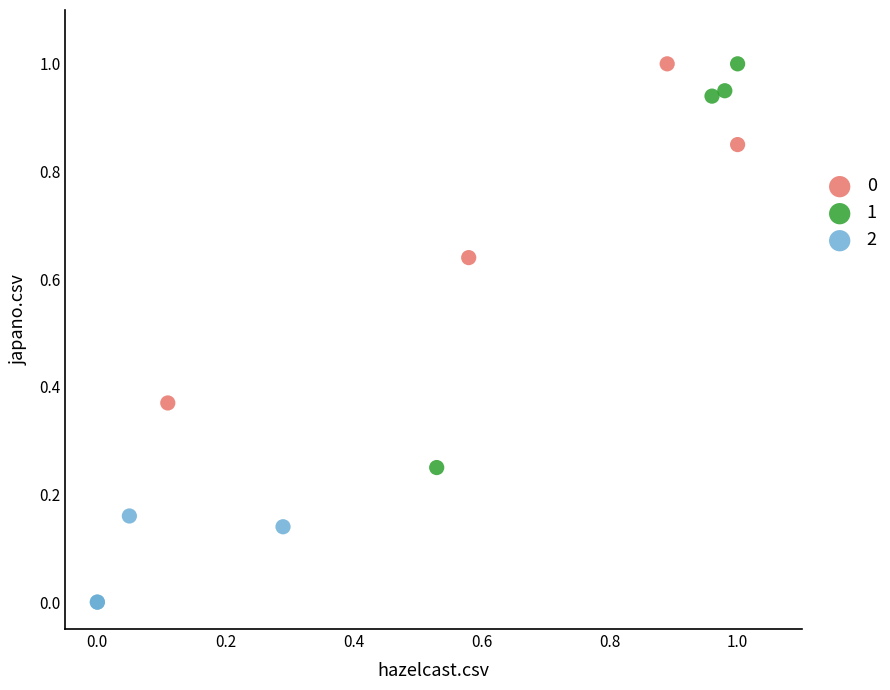

Which series has the widest spread of Y values?

1